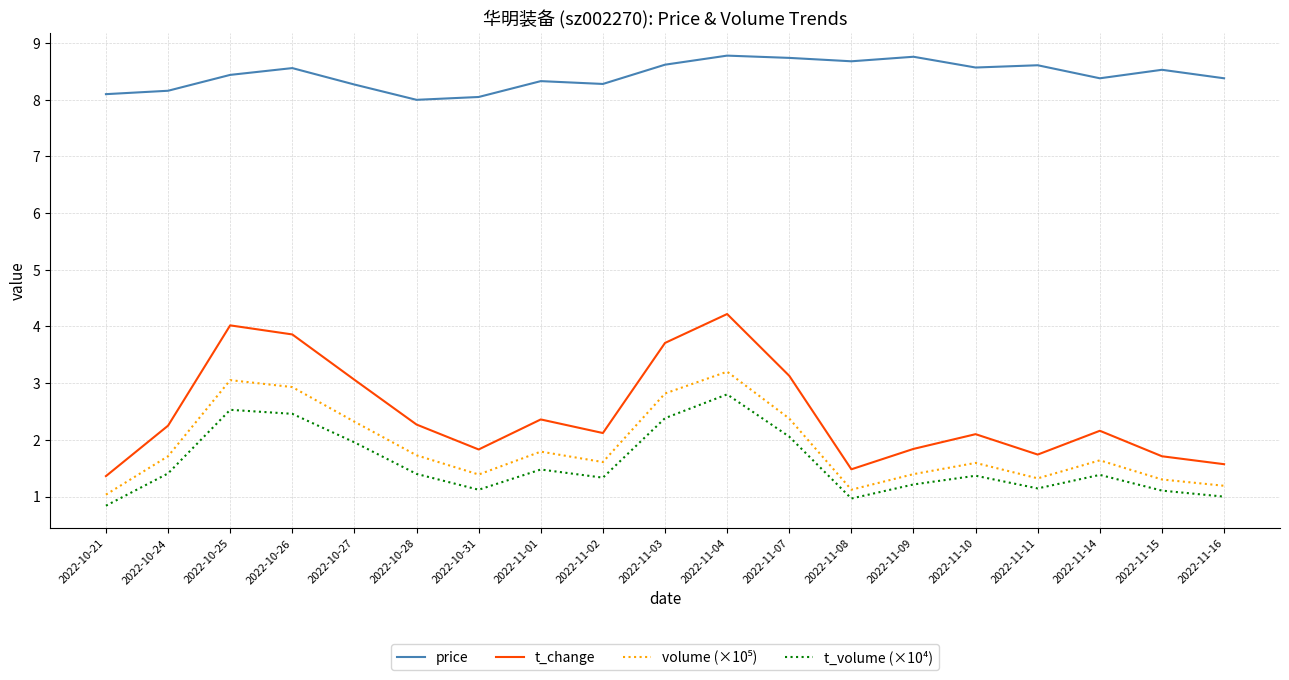

What position from the right is 2022-11-07?

8